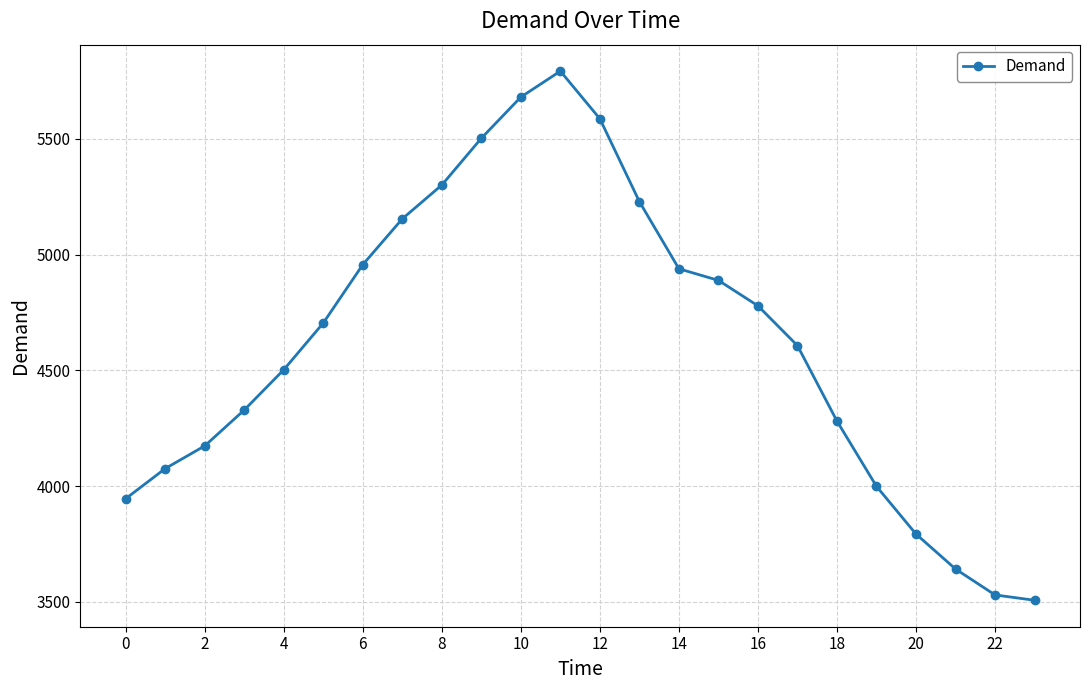

Reading left to right, list all the values displayed in this chart.

3946	4076	4174	4329	4503	4705	4957	5155	5301	5503	5681	5793	5587	5229	4939	4889	4779	4607	4281	3999	3793	3642	3530	3507